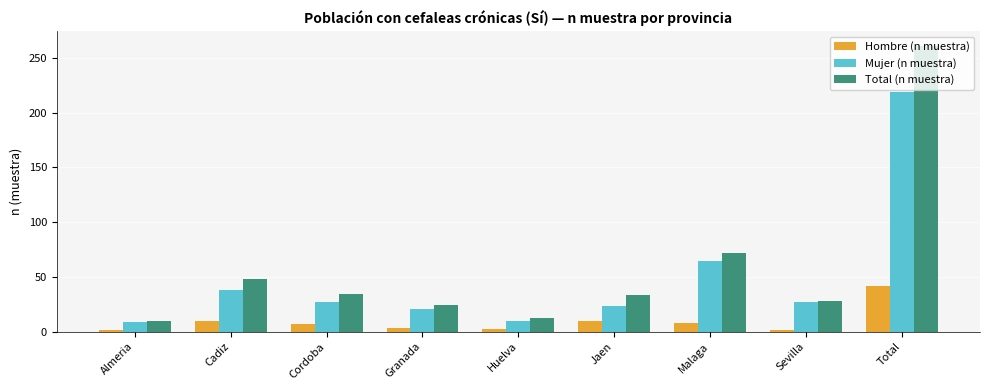

At which category is the sum across all series the highest?

Total